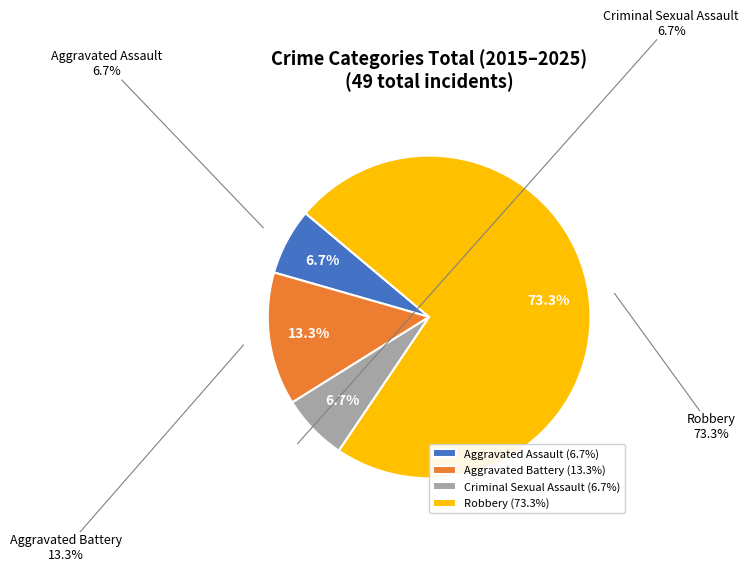

True or false: Aggravated Assault accounts for 7% of the total.

True